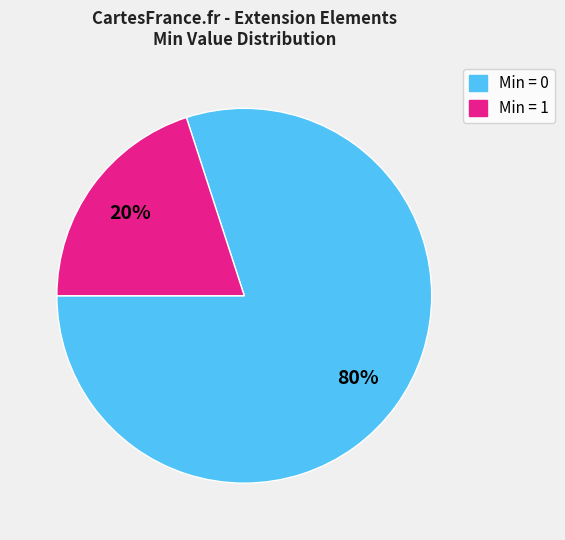

Does any single category account for the majority?

Yes